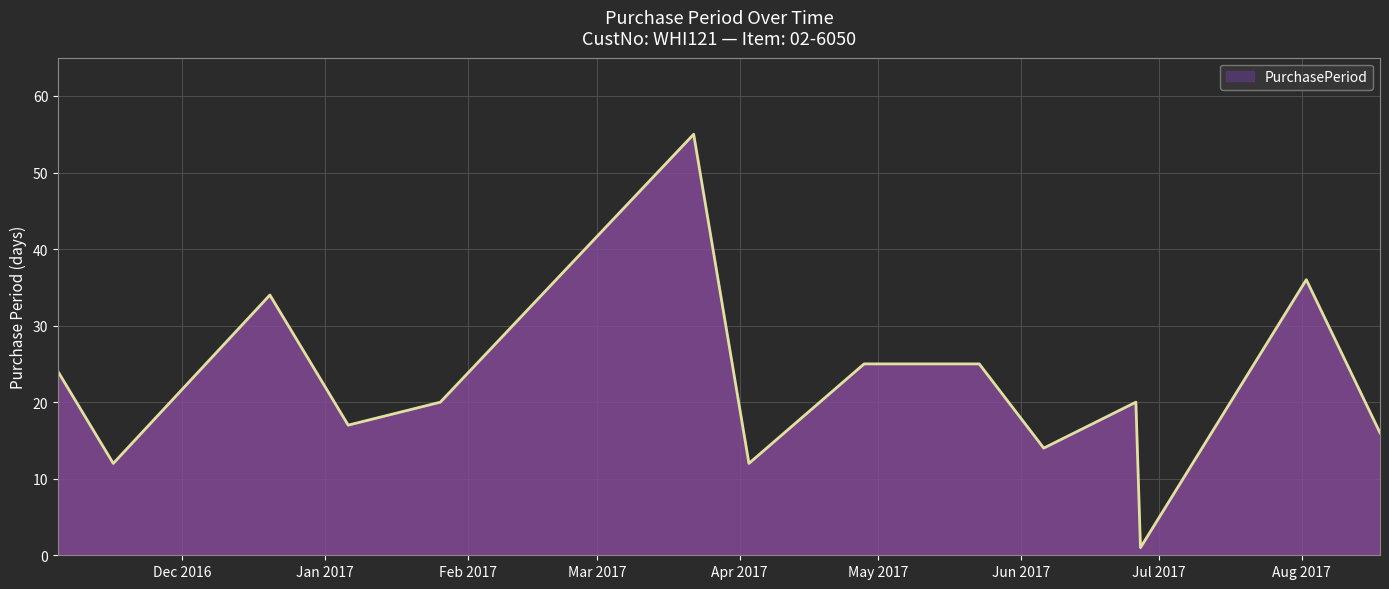

What is the difference between the maximum and minimum values?

54